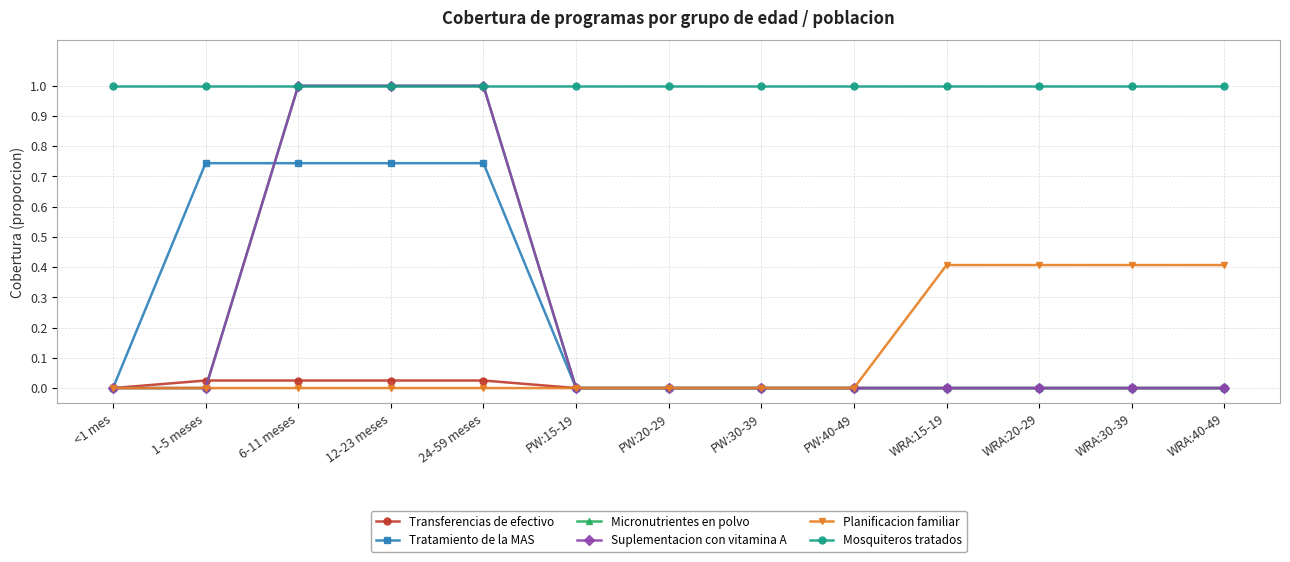

What is the average value of the Suplementacion con vitamina A series?

0.2